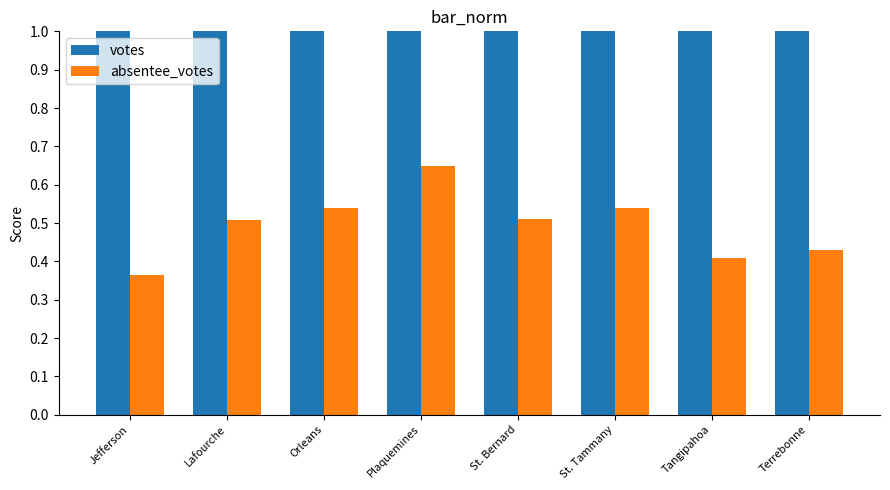

The absentee_votes series shows 0.6 at Jefferson. True or false?

False